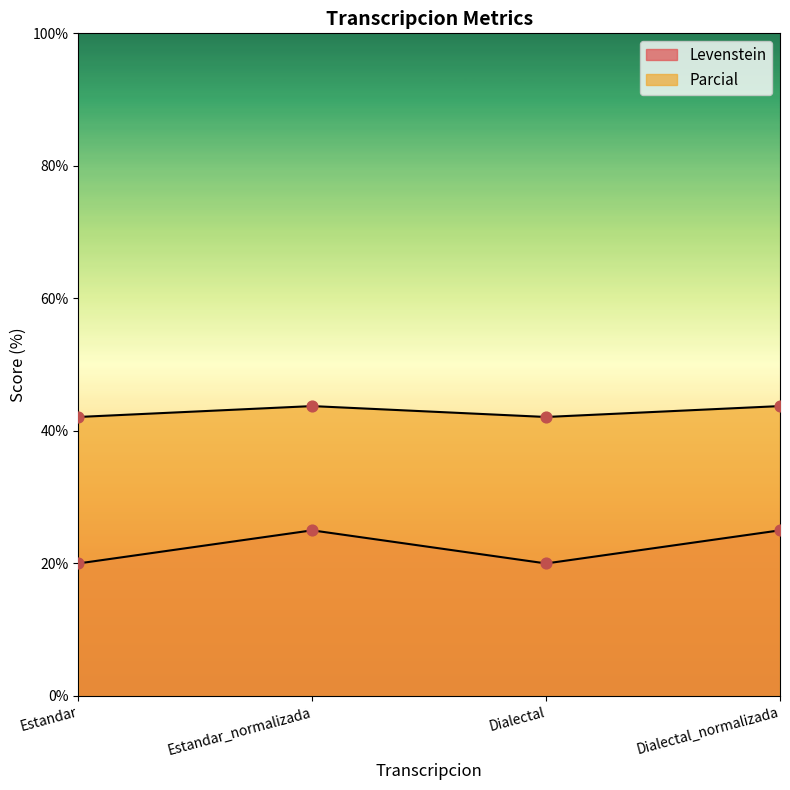

What is the total value across all series at Estandar?

62.1